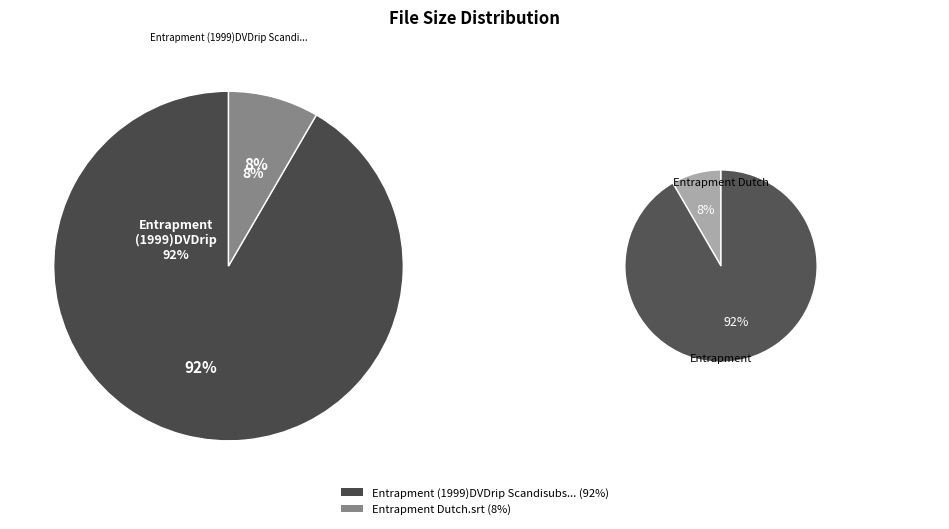

Is it true that Entrapment Dutch.srt is 3% of the pie?

False